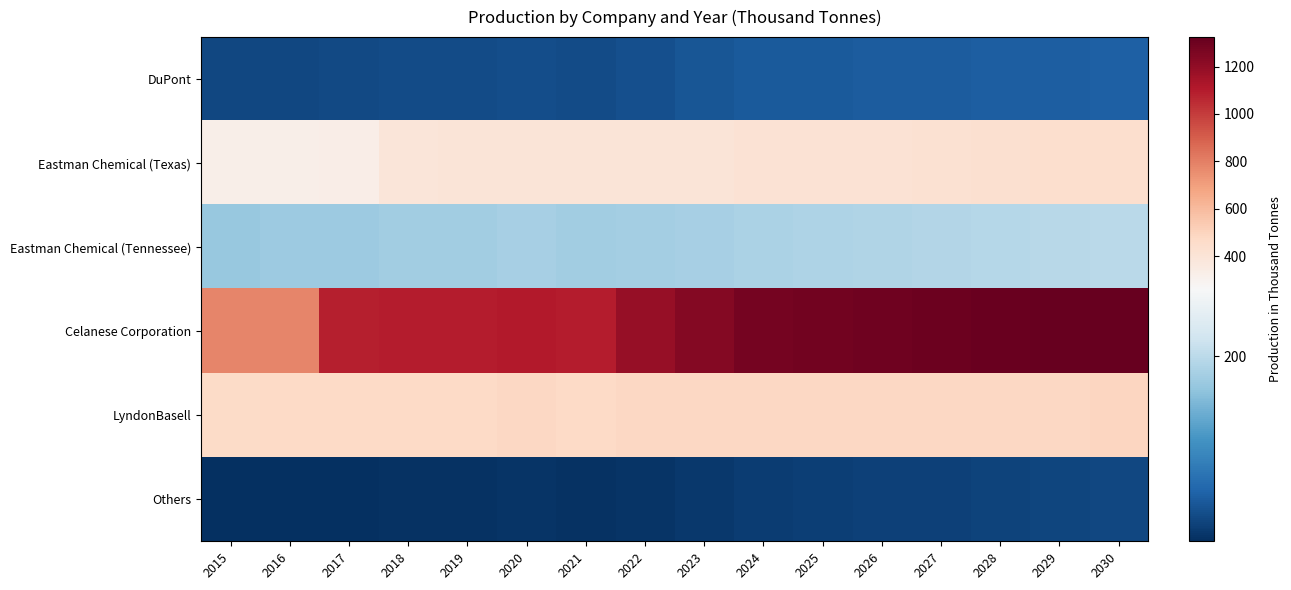

Which series has the largest total across all categories?

Celanese Corporation